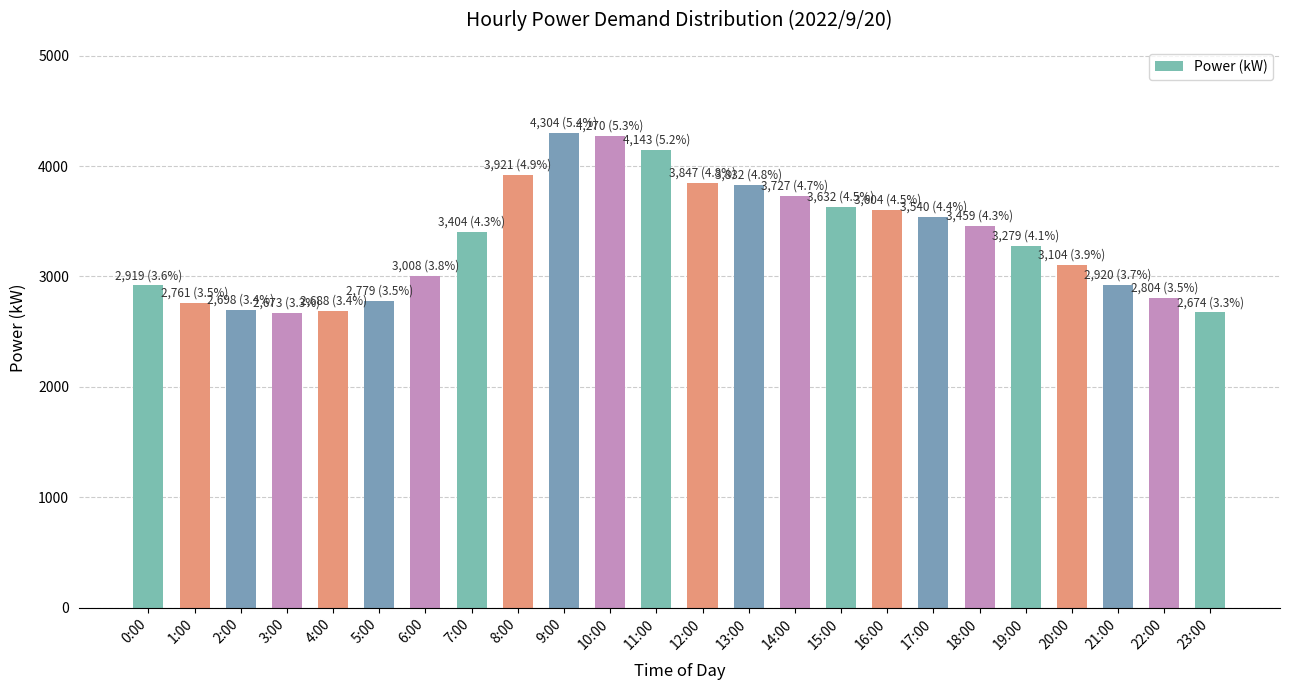

Is it true that the value at 19:00 is 5585?

False